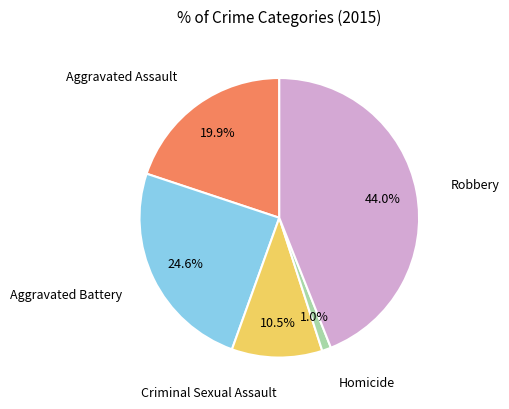

How many segments does this pie chart have?

5